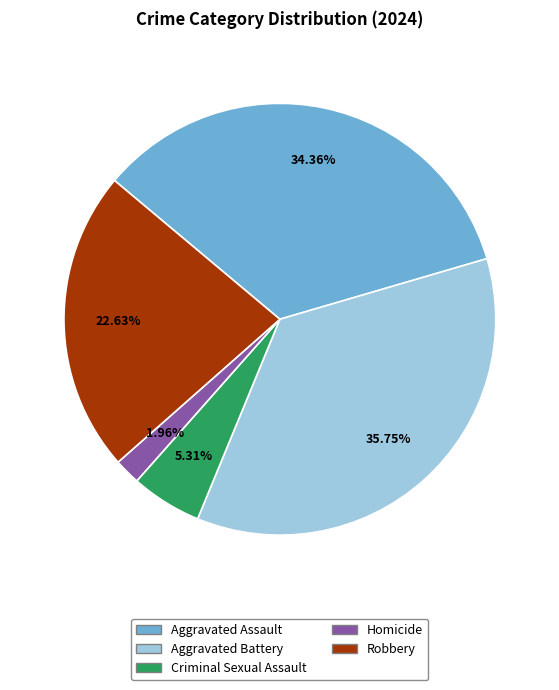

To the nearest percent, what percentage of the pie is Criminal Sexual Assault?

5%